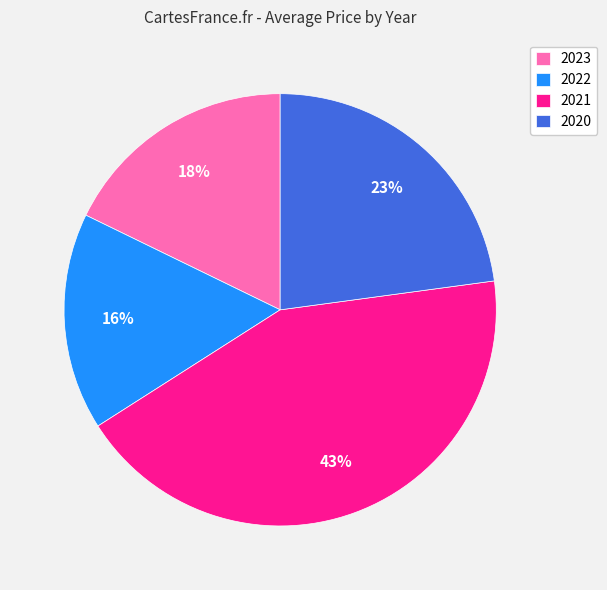

To the nearest percent, what portion does 2022 represent?

16%